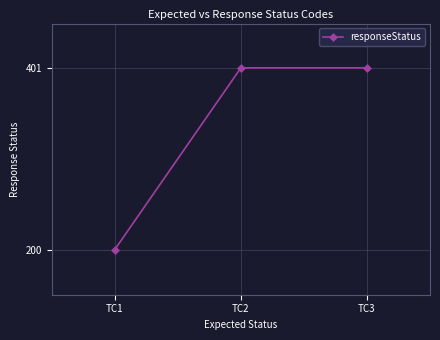

What is the sum of all values?

1002